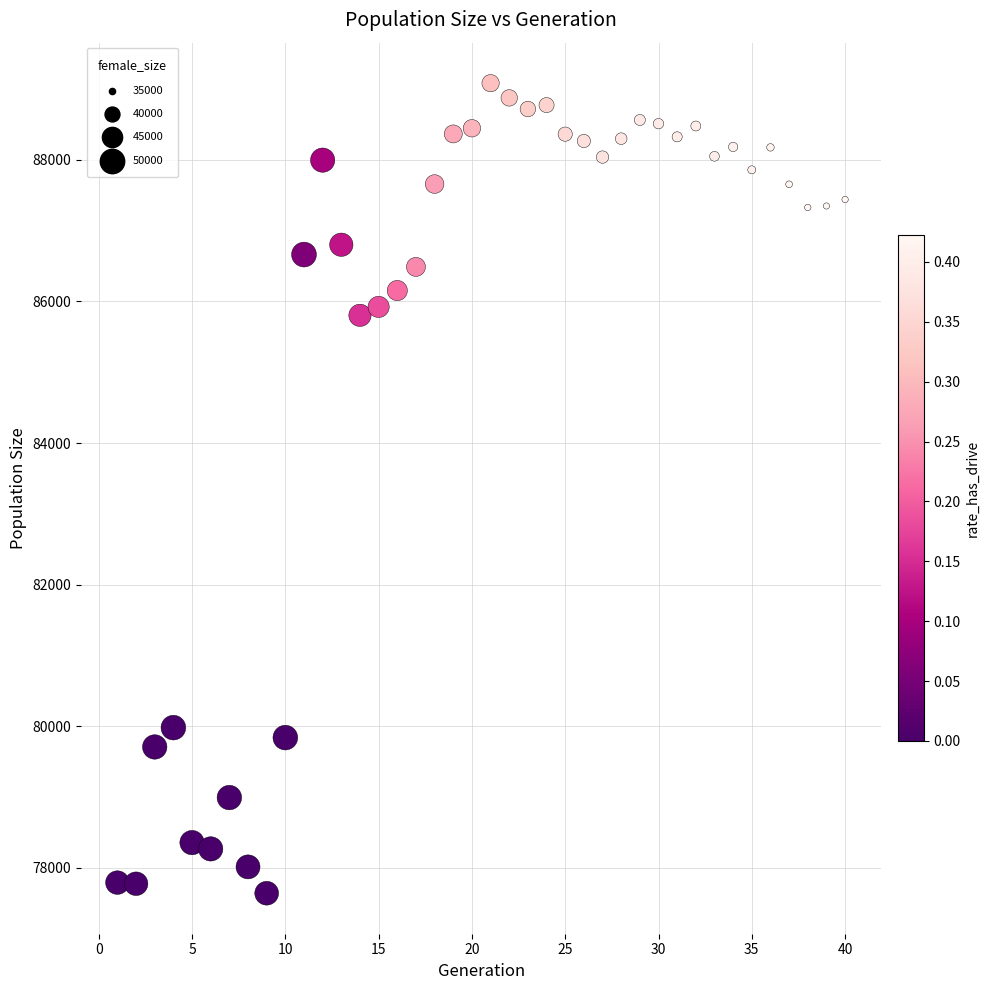

What is the range of Y values (max minus min)?

11442